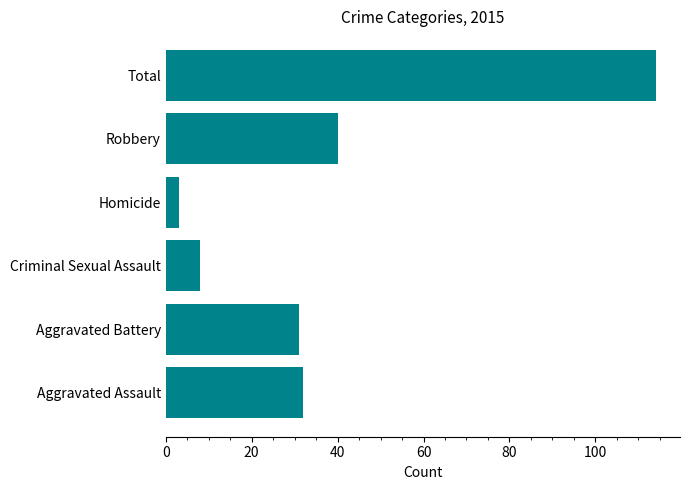

True or false: the data shows 204 at Total.

False